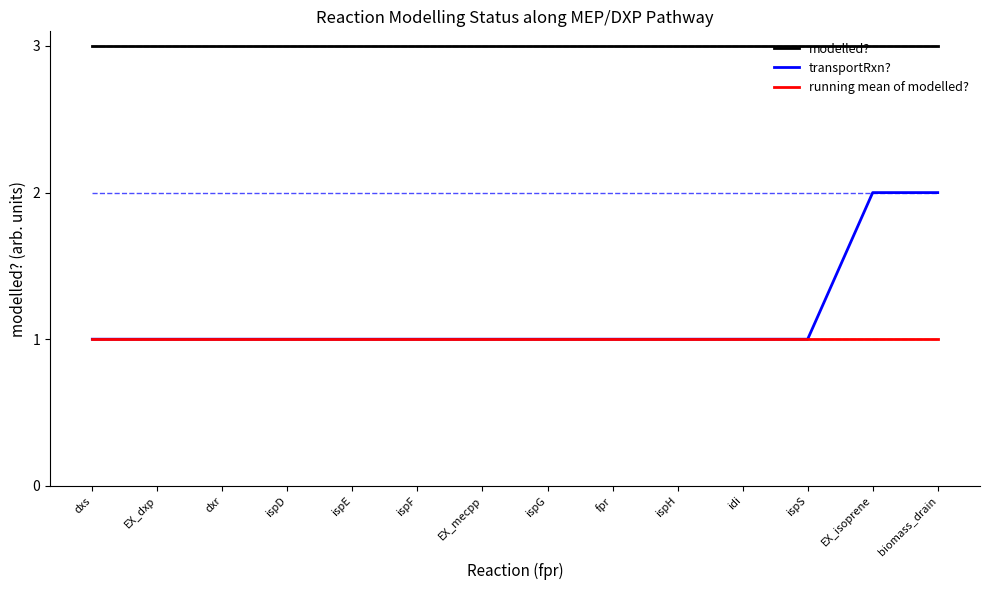

Read the running mean of modelled? value at ispH.

1